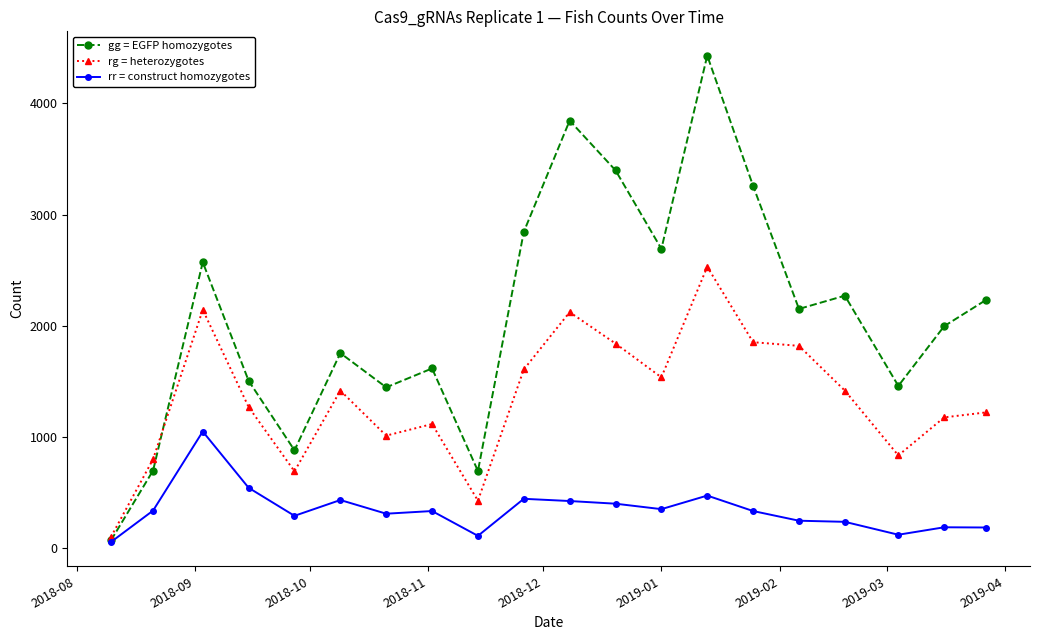

What is the greatest value displayed?

4430